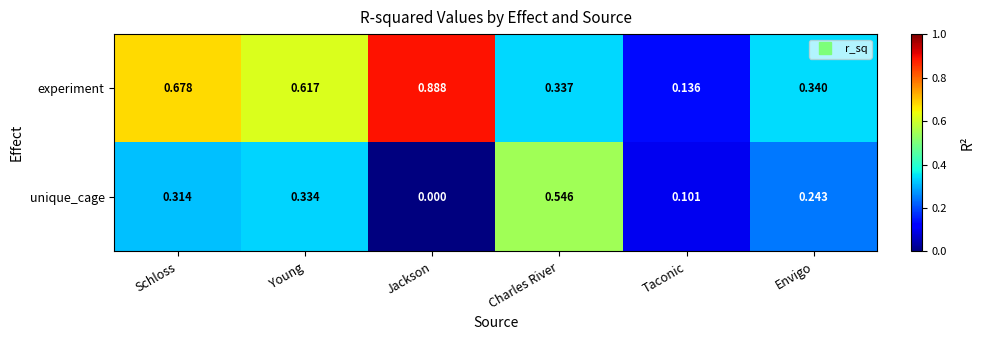

At which category is the sum across all series the highest?

Schloss